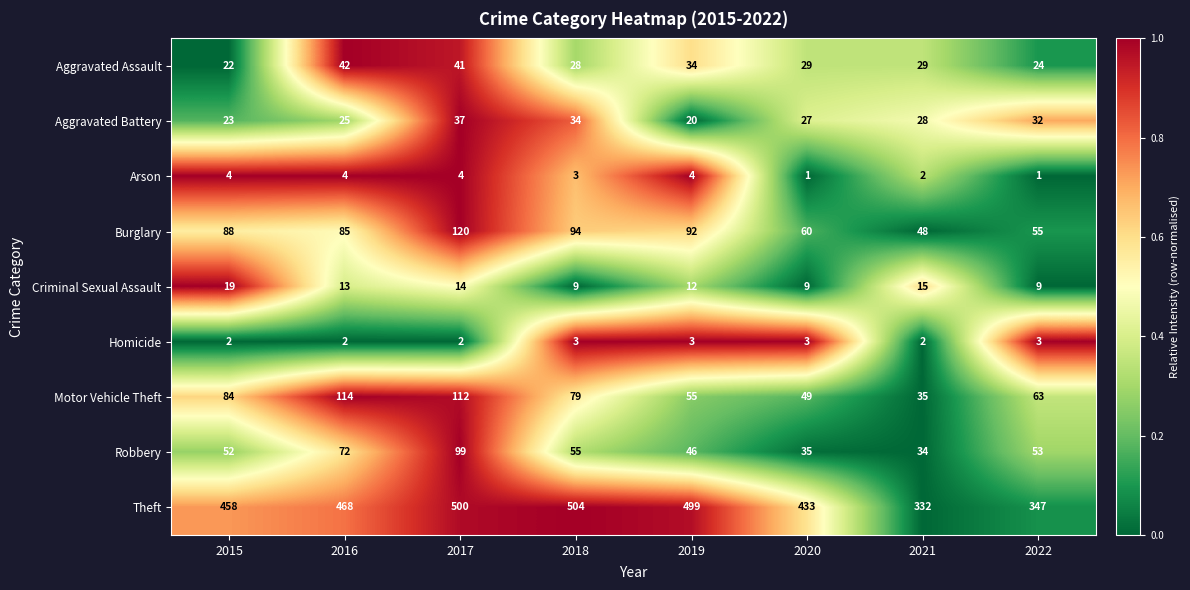

How many distinct data groups are displayed?

9